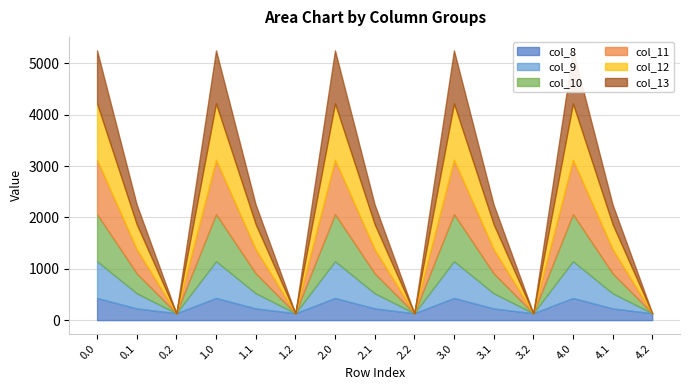

Is the value of col_8 at 0.1 greater than the value of col_12 at 3.1?

No